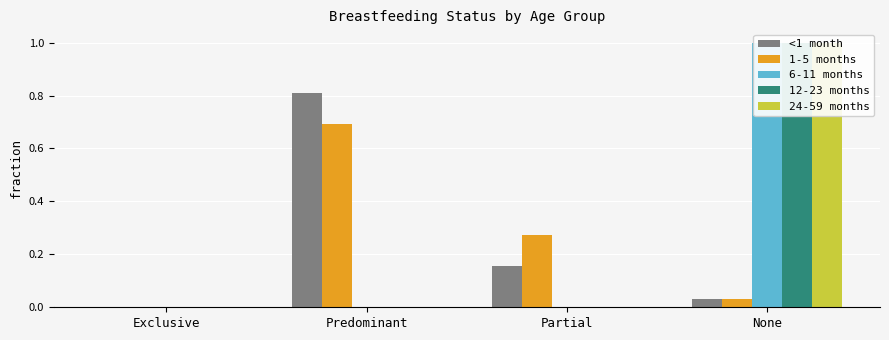

What is the label of the 2nd bar from the left?

Predominant